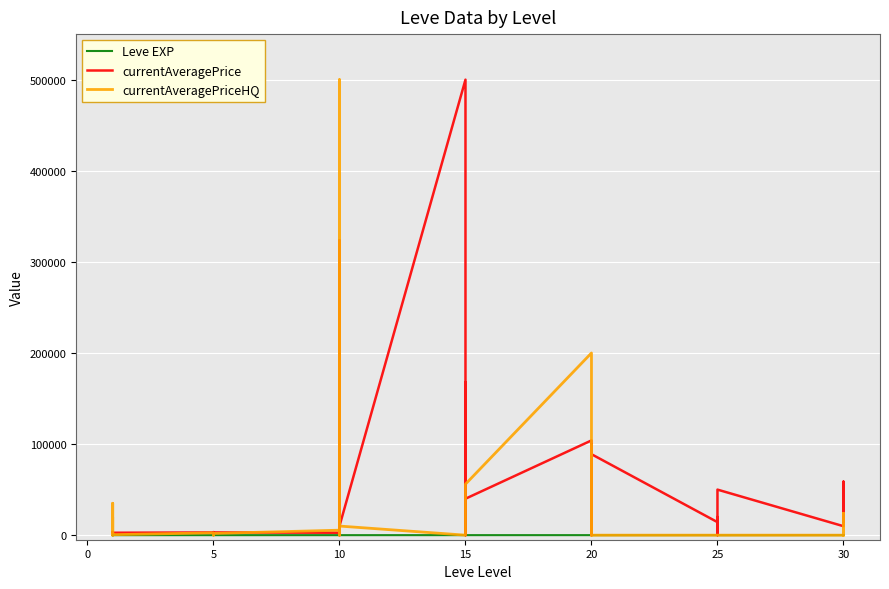

What is the total value across all series at 10?

8126